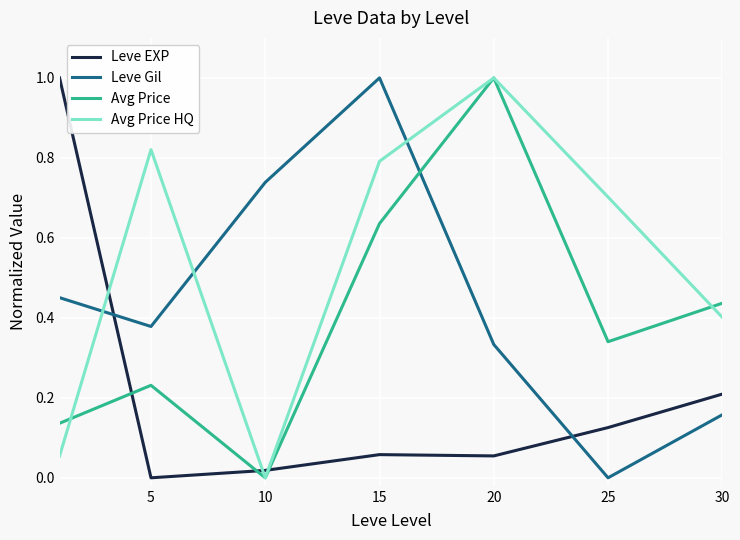

True or false: Avg Price HQ and Leve Gil cross at least once.

True